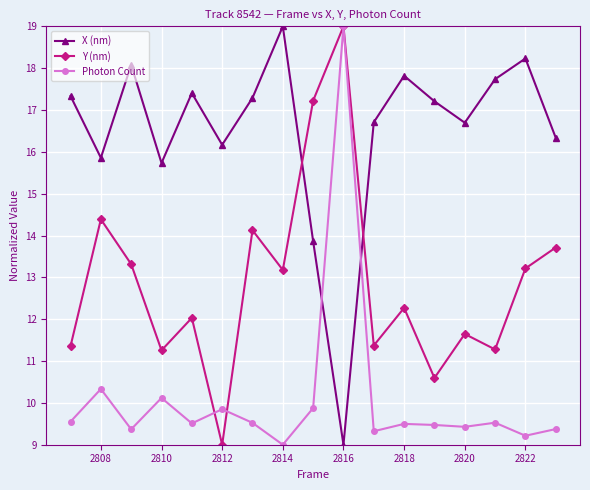

What is the value of the Y (nm) point at the 15th from the left?

11.3